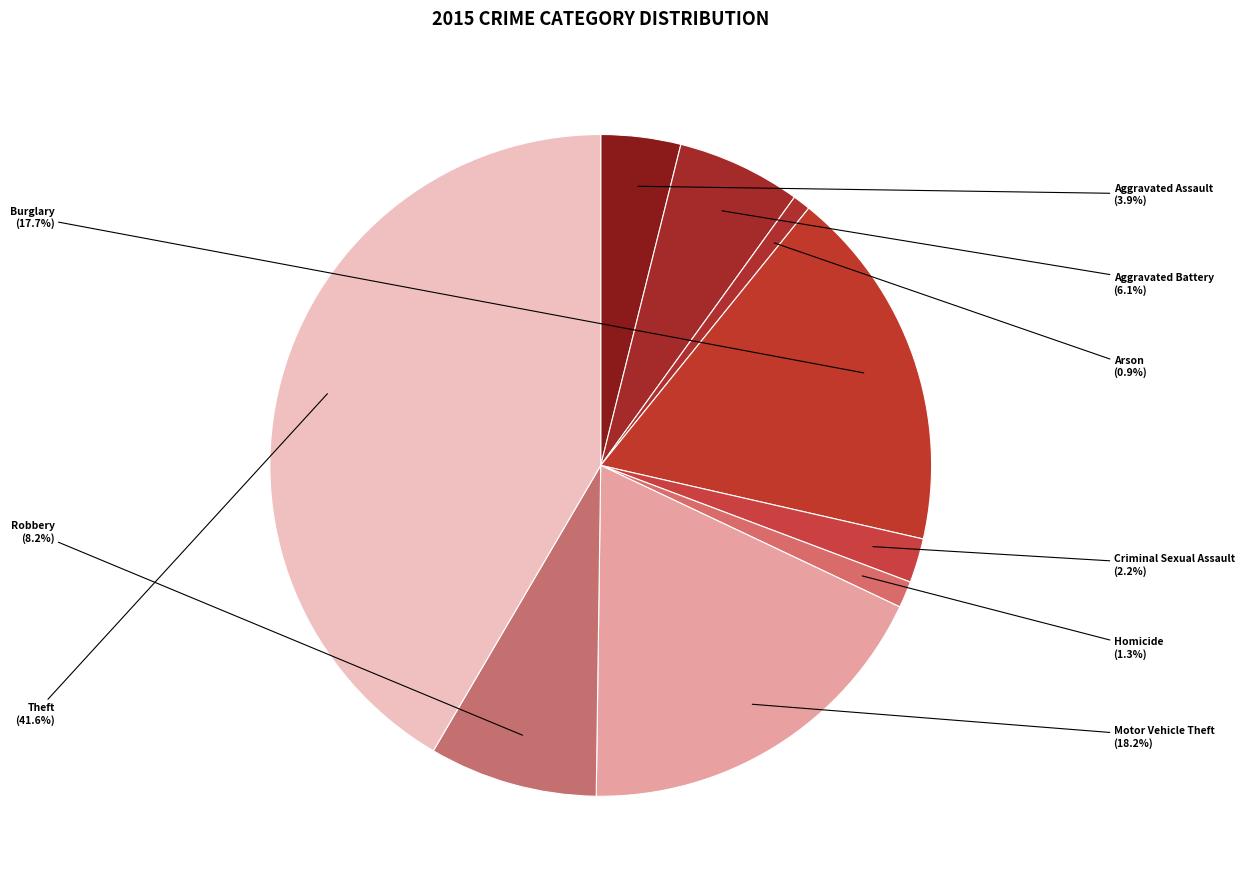

Is there any slice that represents more than half of the pie?

No